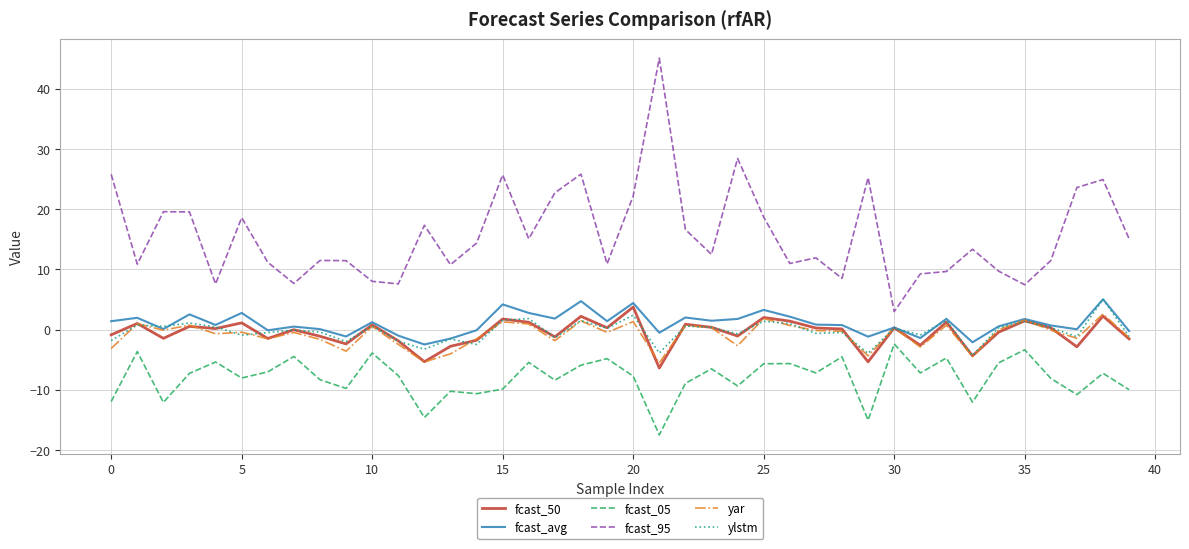

True or false: fcast_05 and yar intersect in this chart.

False